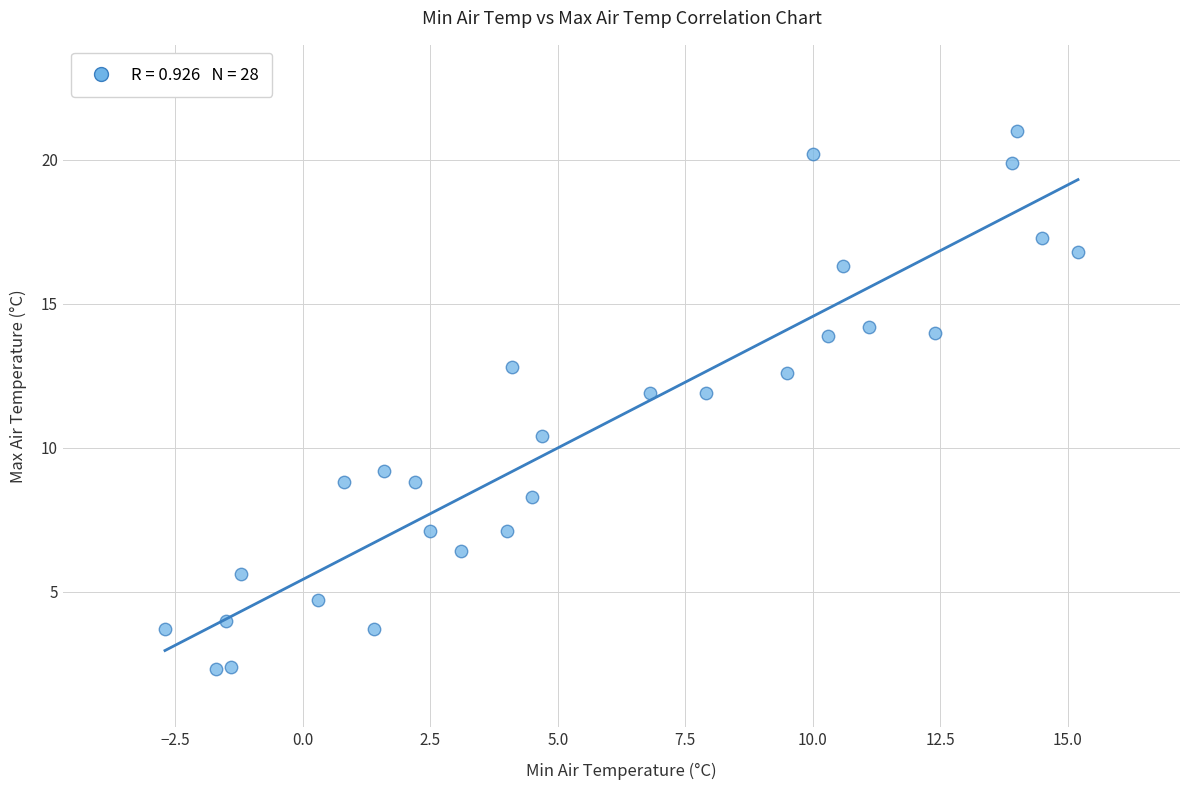

What Y value in the scatter plot is closest to 11?

10.4